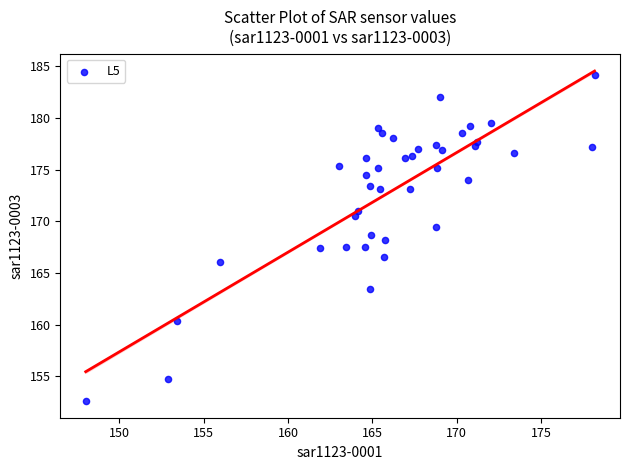

What is the range of Y values (max minus min)?

31.6